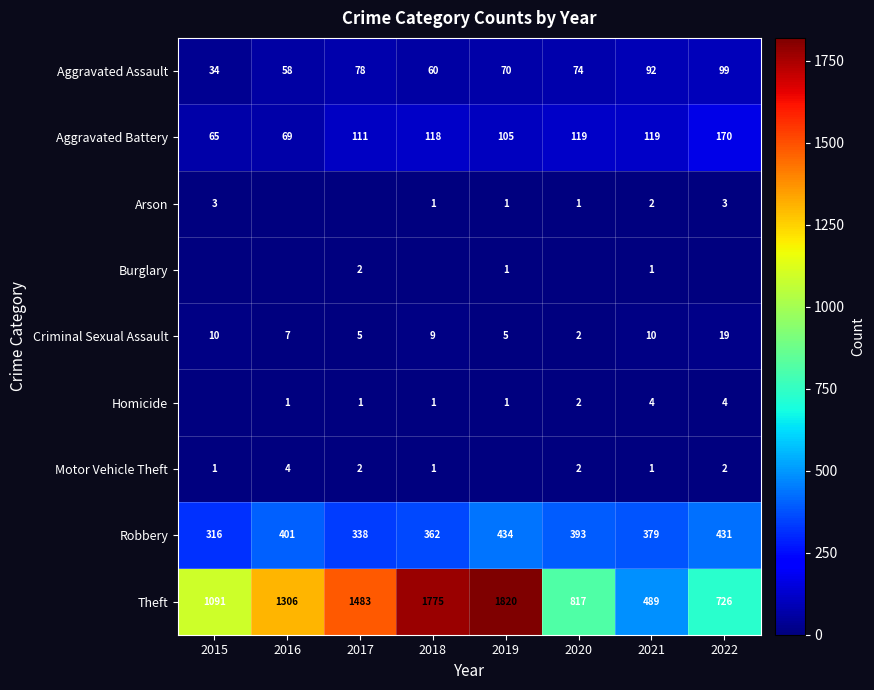

What is the difference between the highest and lowest values at 2016?

1306